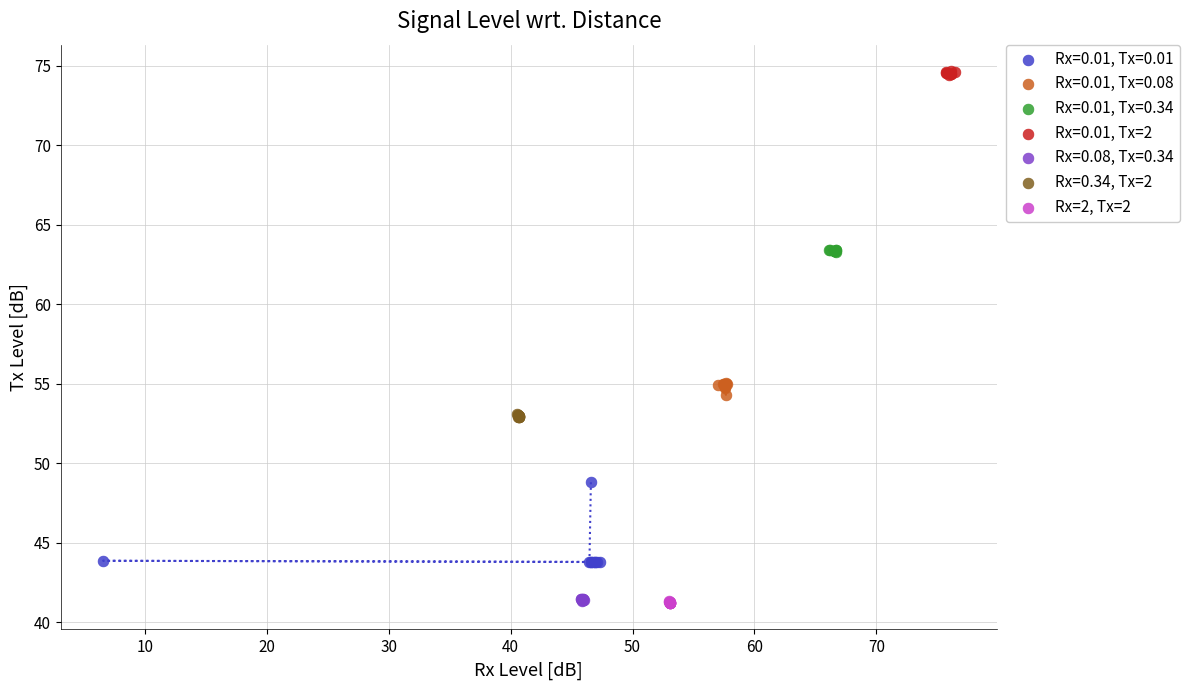

Which series reaches the maximum Y coordinate?

Rx=0.01, Tx=2